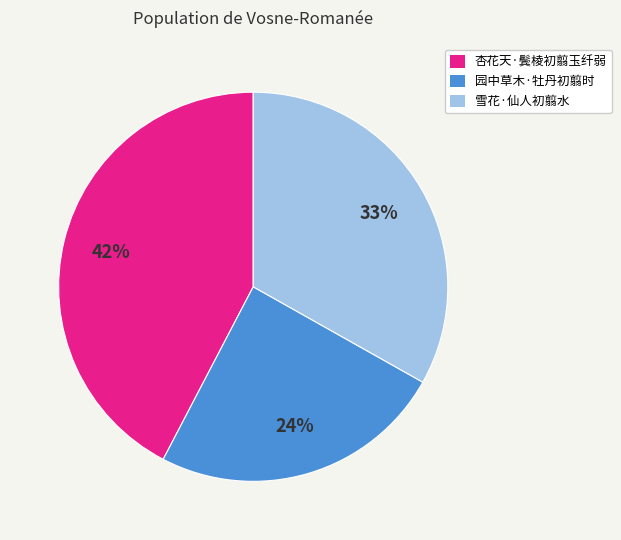

Is it true that 雪花·仙人初翦水 is 44% of the pie?

False